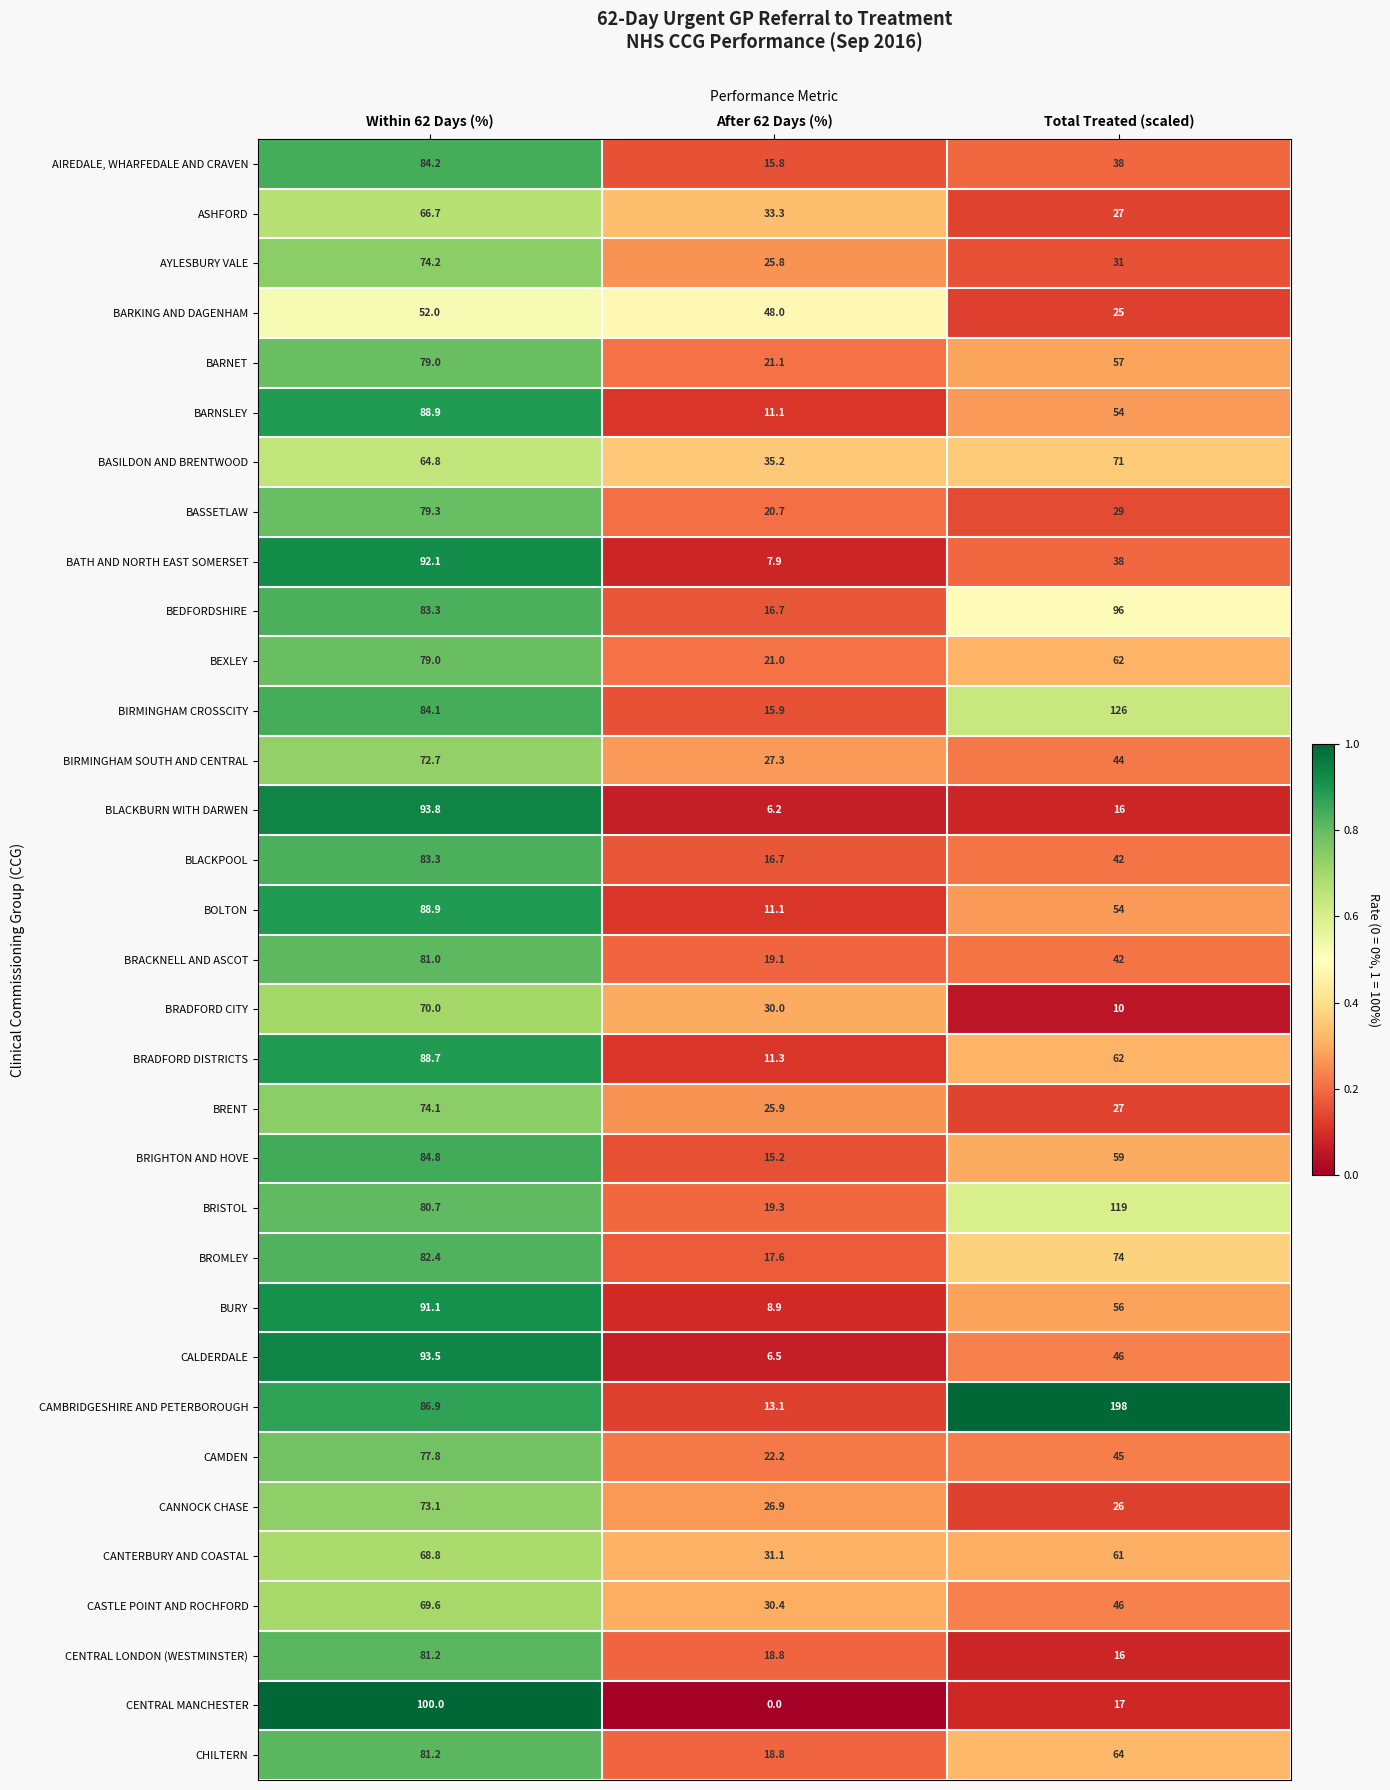

Which series has the widest spread of values?

CAMBRIDGESHIRE AND PETERBOROUGH